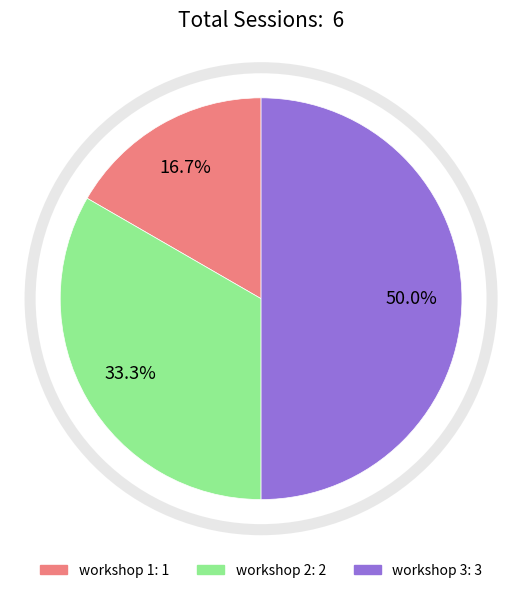

To the nearest percent, what is the average slice percentage?

33%